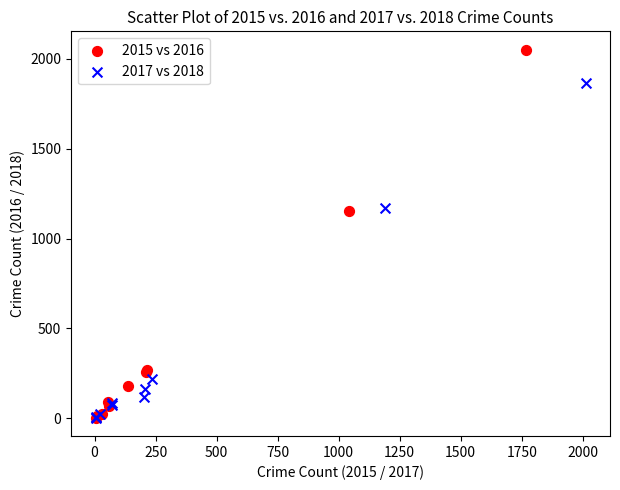

Which series reaches the maximum Y coordinate?

2015 vs 2016